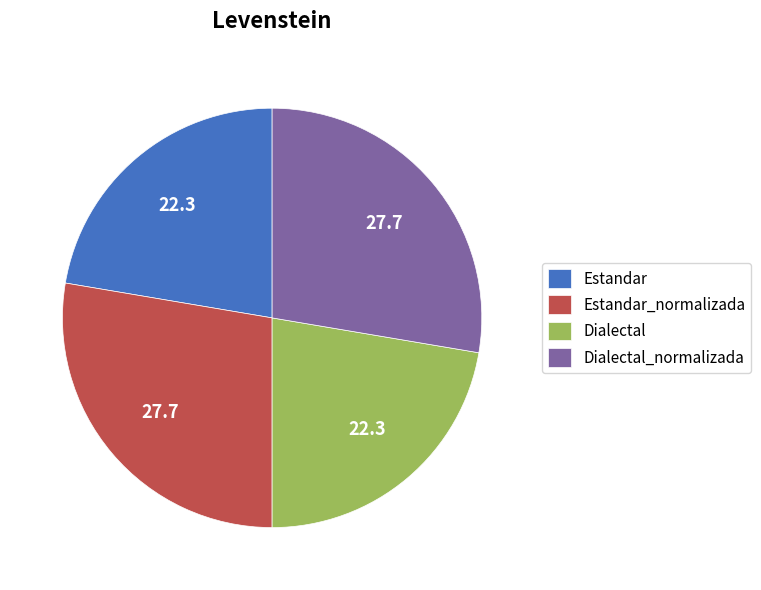

Approximately how many times larger is the value at Estandar compared to Dialectal_normalizada?

0.8